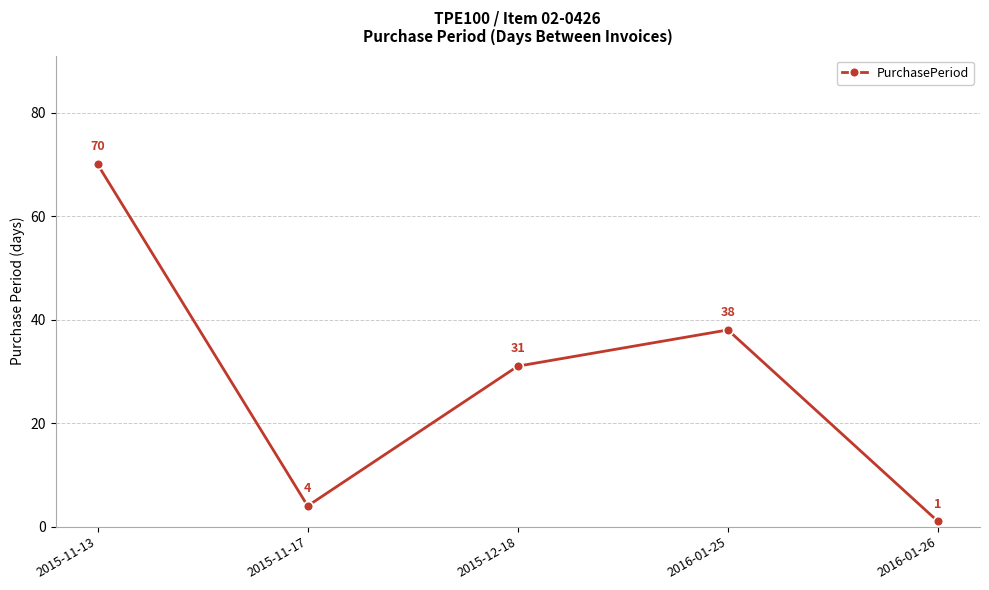

What is the difference between the maximum and minimum values?

69